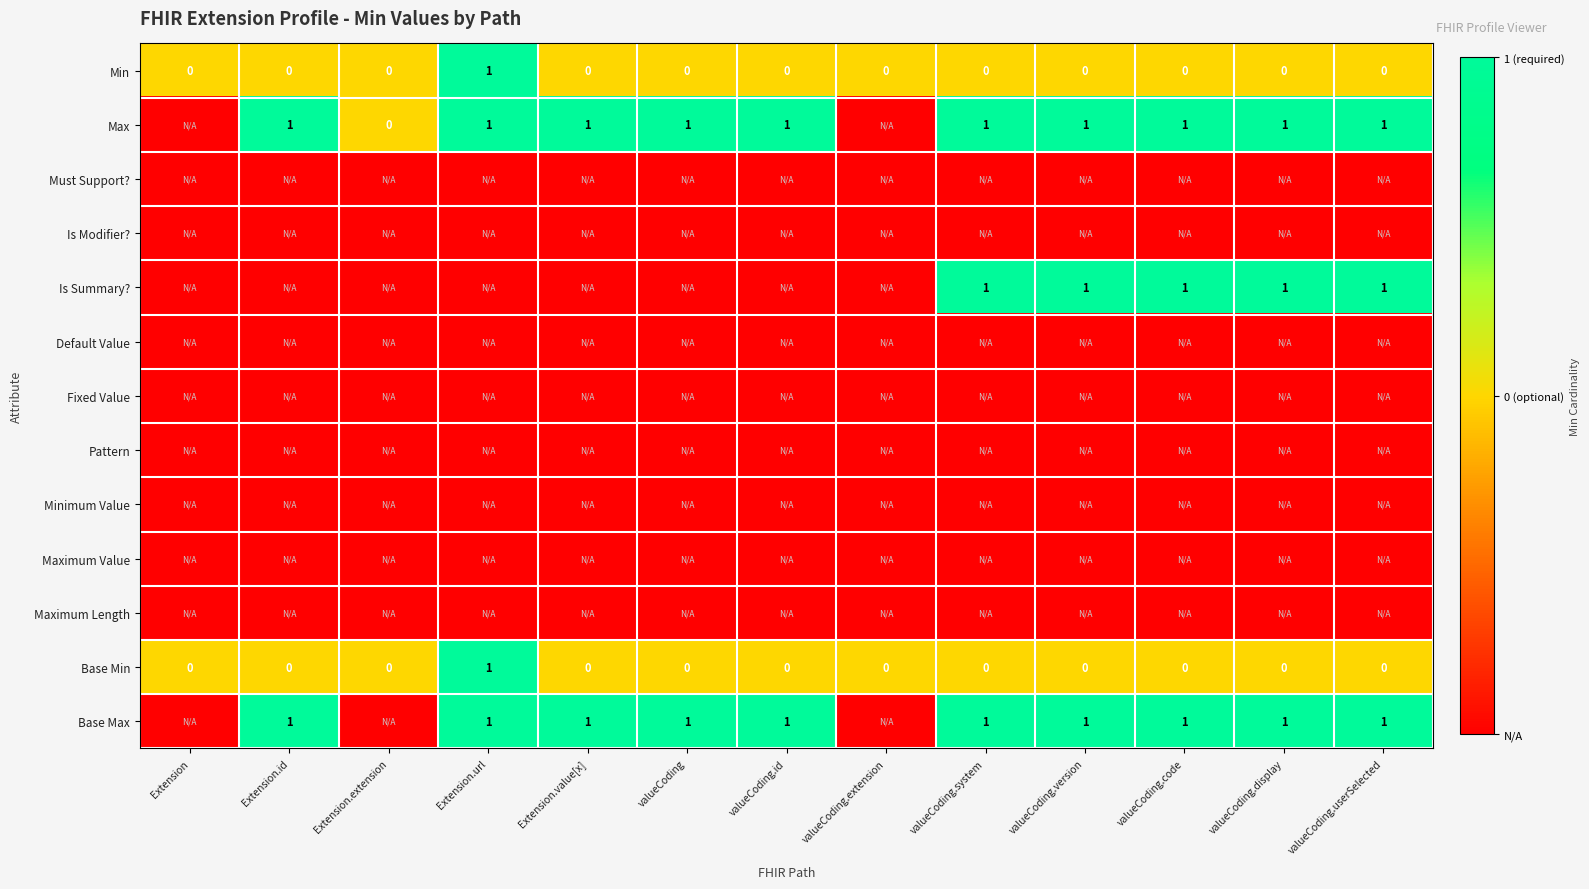

Rank the series at valueCoding from lowest to highest value.

Must Support?, Is Modifier?, Is Summary?, Default Value, Fixed Value, Pattern, Minimum Value, Maximum Value, Maximum Length, Min, Base Min, Max, Base Max